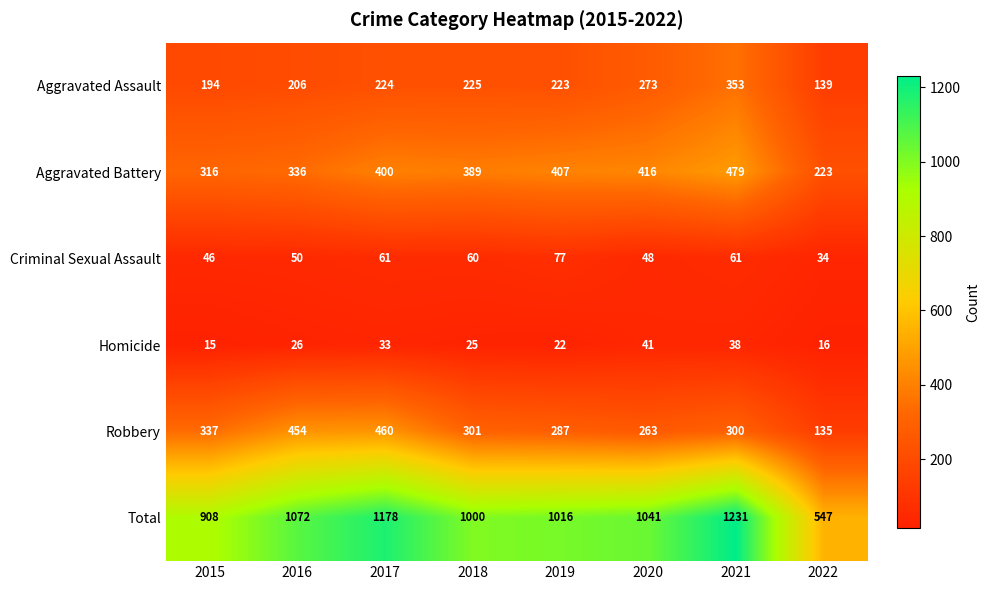

Rank the series by their maximum value, from highest to lowest.

Total, Aggravated Battery, Robbery, Aggravated Assault, Criminal Sexual Assault, Homicide